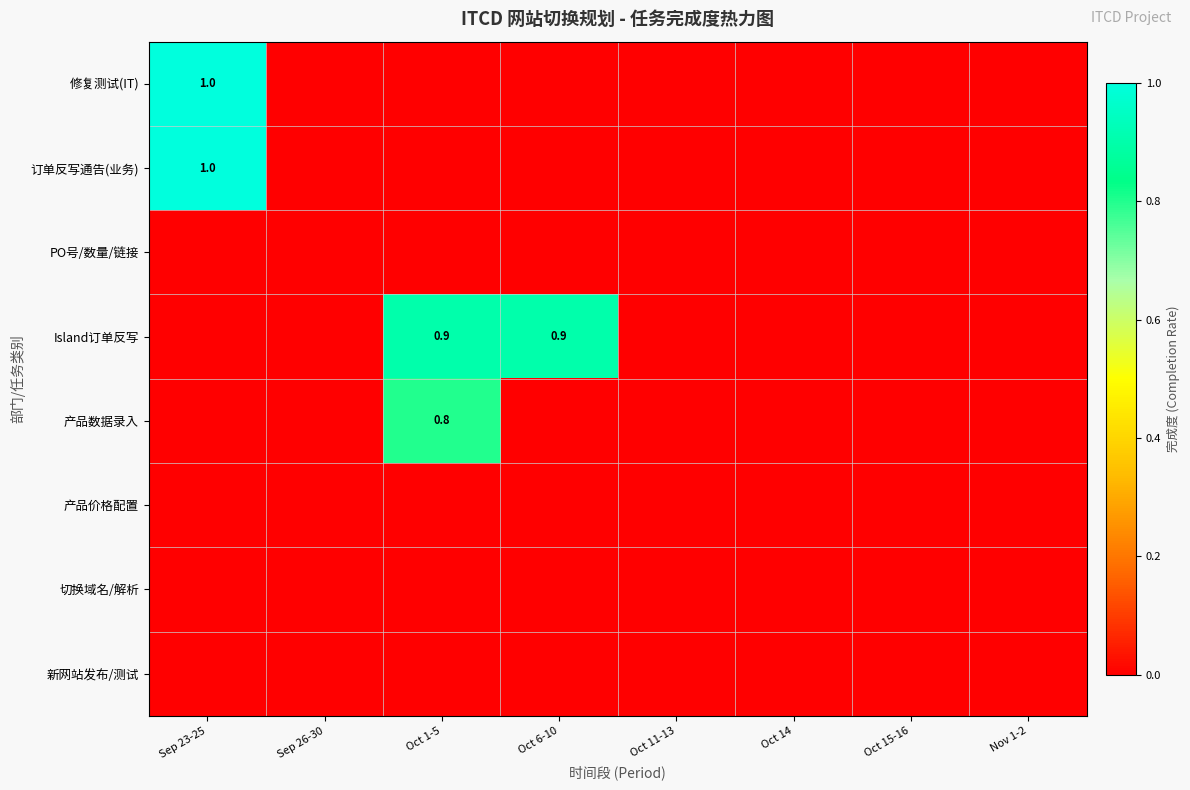

At which label does 切换域名/解析 reach its minimum?

Sep 23-25